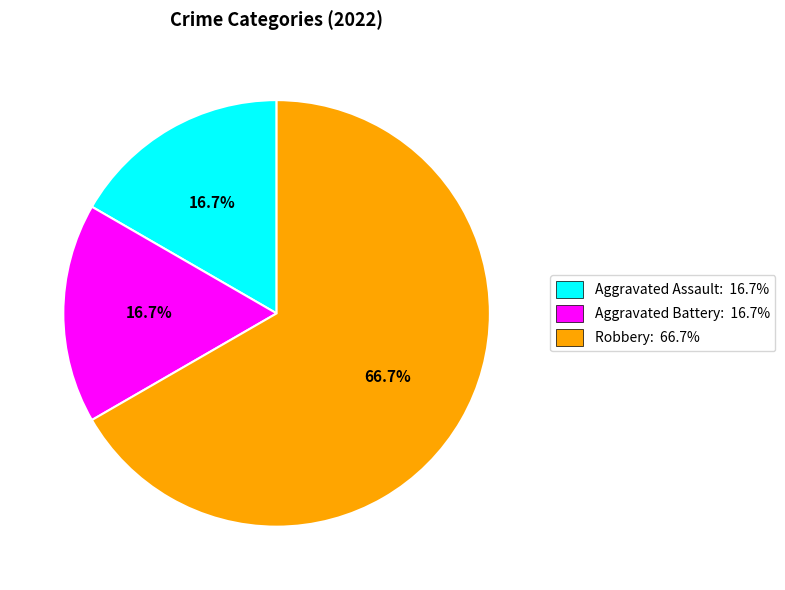

How many segments does this pie chart have?

3